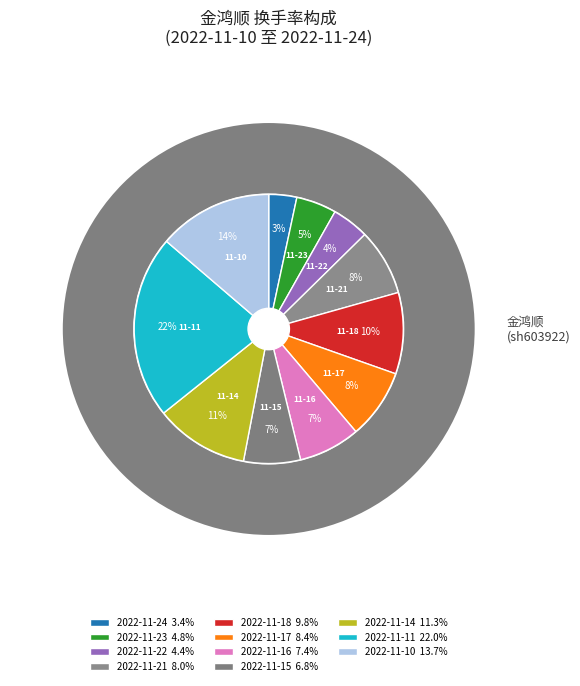

To the nearest percent, what is the difference between the largest and smallest slice percentages?

19%